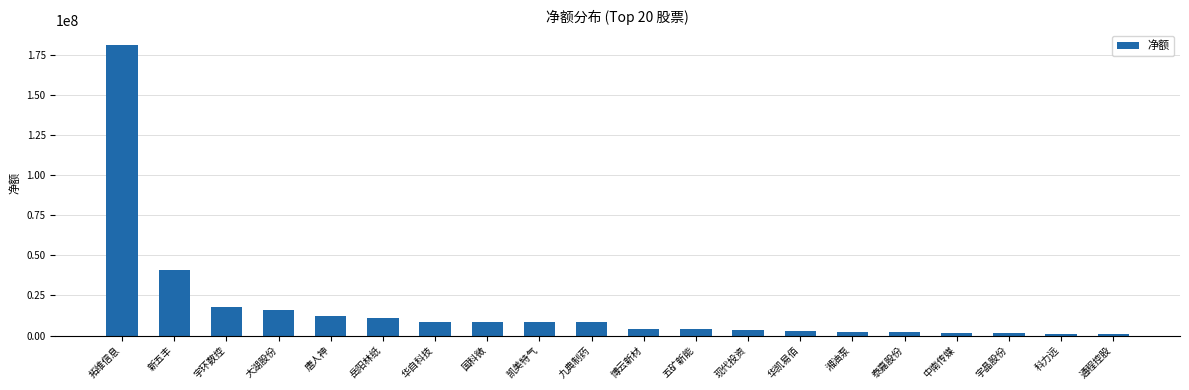

Is it true that the value at 大湖股份 is 15709925?

True